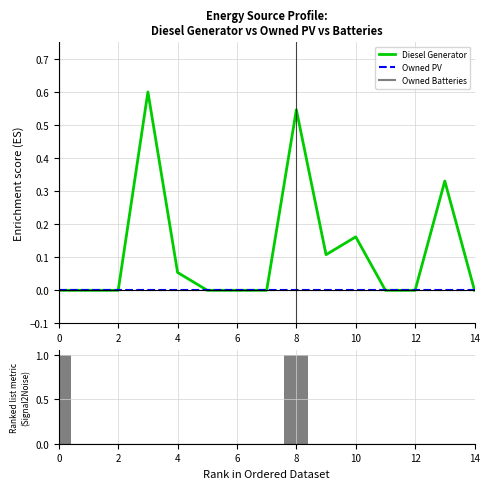

How many groups of bars are there?

15